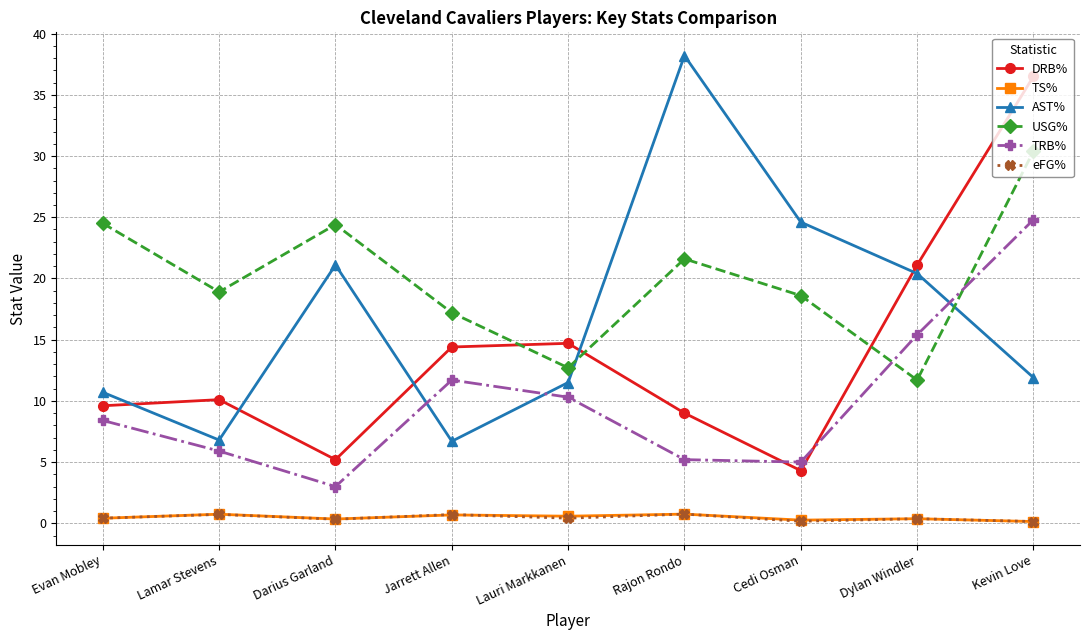

What is the total value across all series at Cedi Osman?

52.9